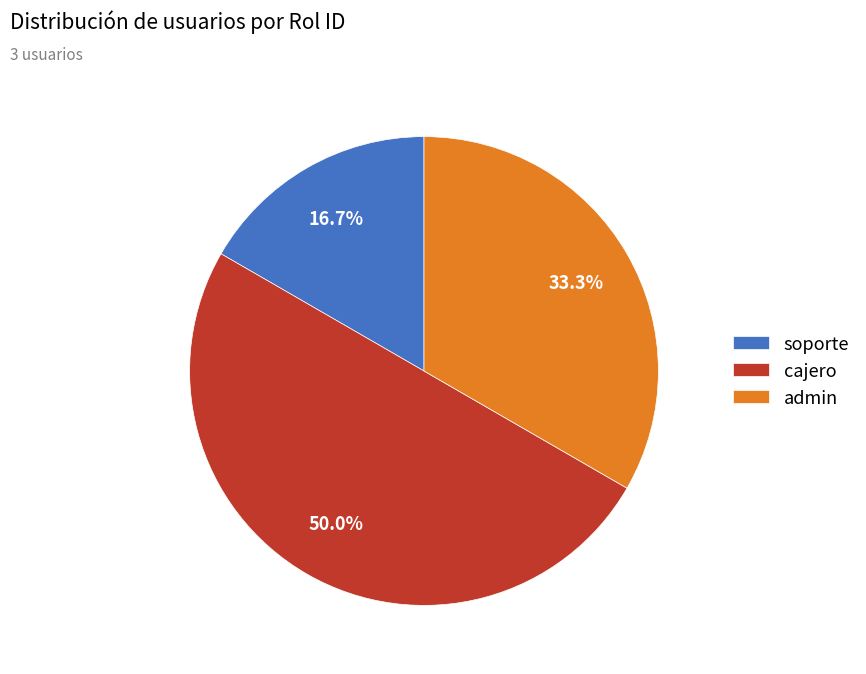

Which category has the smallest portion of the pie?

soporte